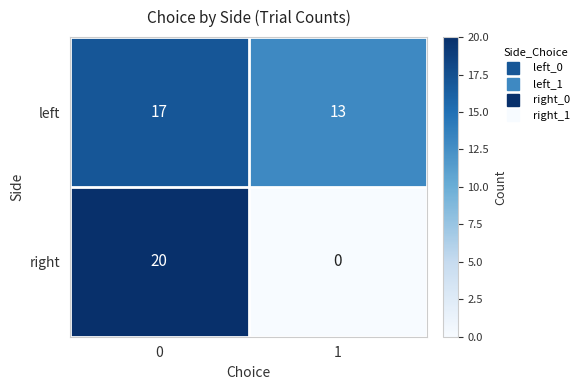

What is the average value of the left series?

15